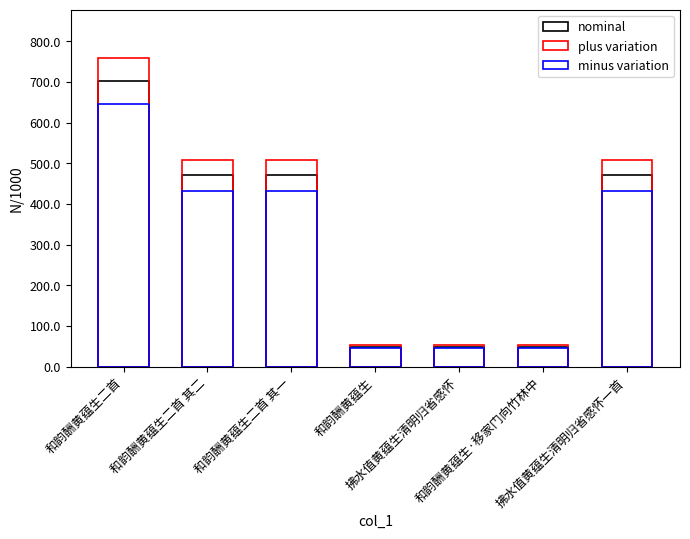

Which series has the widest spread of values?

plus variation